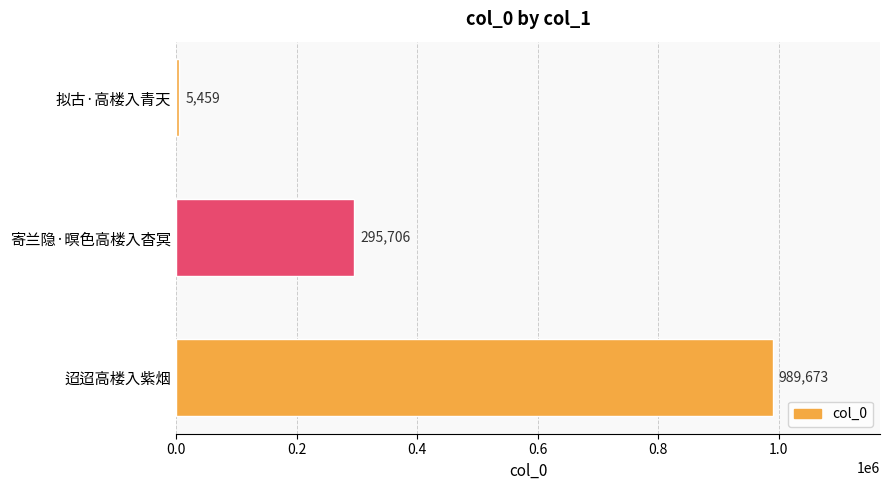

Reading bottom to top, extract all data points from this chart.

迢迢高楼入紫烟=989673	寄兰隐·暝色高楼入杳冥=295706	拟古·高楼入青天=5459